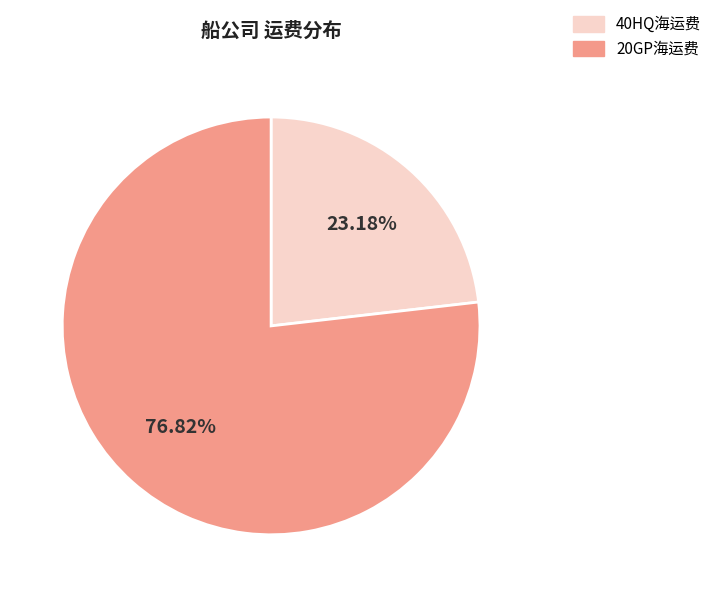

Does 20GP海运费 account for over 50% of the chart?

Yes